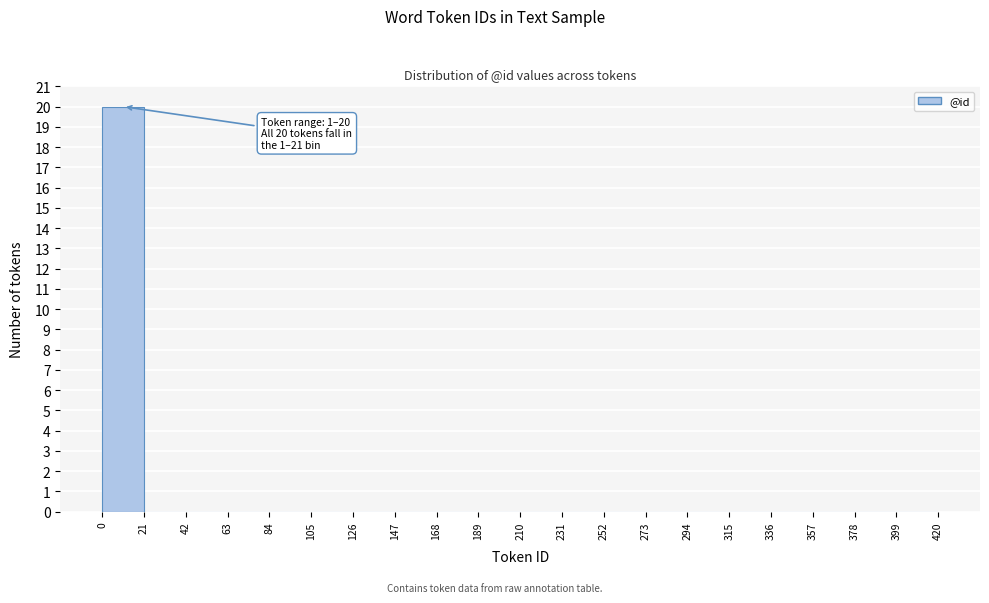

Over which range of the x-axis is the bar tallest?

0 to 21